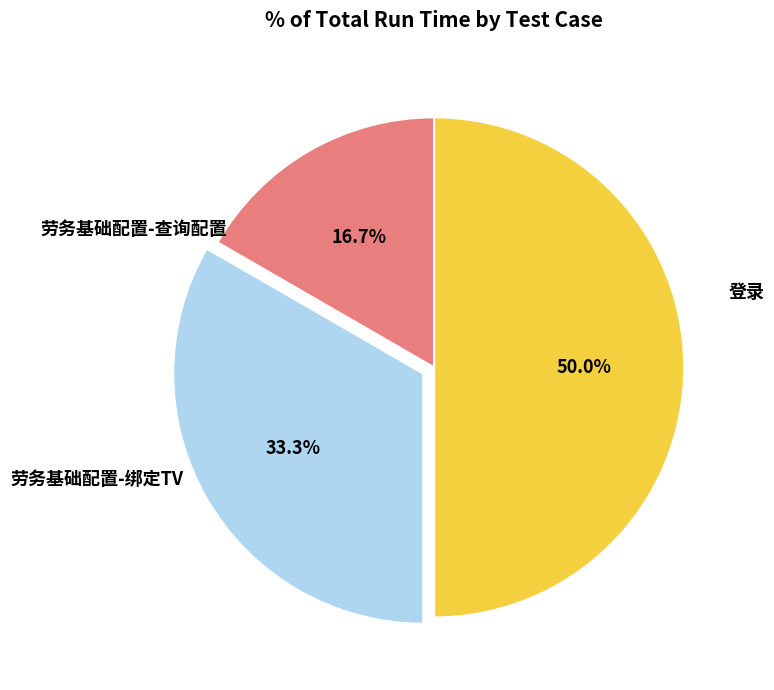

How many segments does this pie chart have?

3